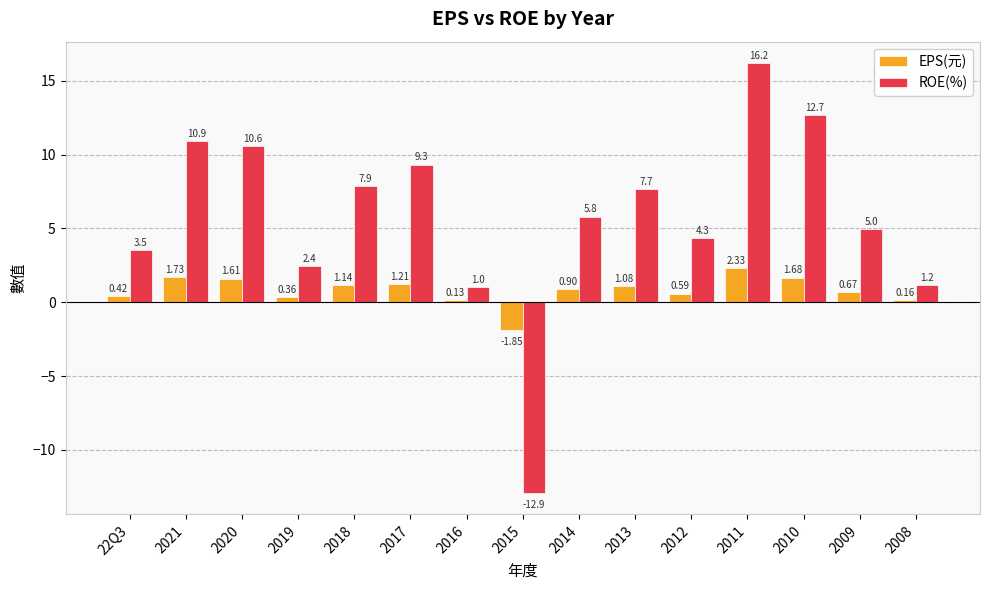

What is the difference between the maximum and minimum values in the ROE(%) series?

29.1